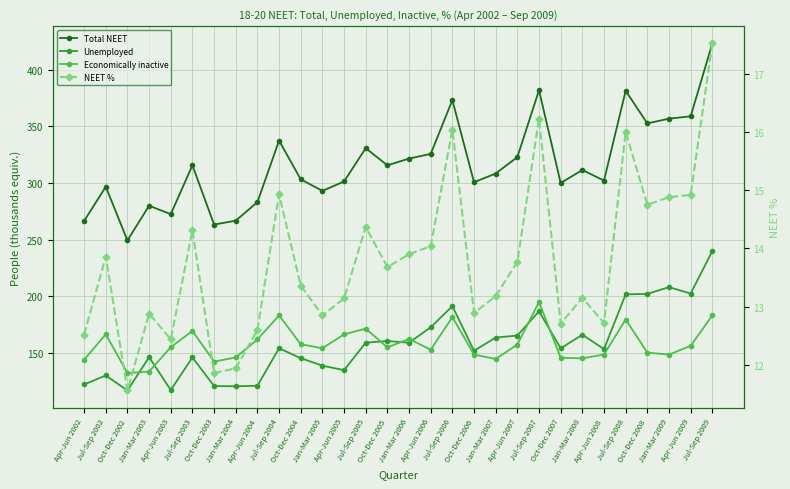

Reading left to right, list all the values displayed in this chart.

Total NEET: 266.6	296.8	249.4	280.1	272.6	315.7	263.4	266.8	283.2	337.5	303.3	293.2	301.4	330.8	315.7	321.7	325.8	373.2	300.7	308.5	323.0	382.0	300.1	311.6	302.3	381.5	352.7	356.9	359.0	423.2
Unemployed: 122.3	130.2	117.0	146.4	117.4	146.1	120.9	120.7	121.2	154.3	145.5	138.9	134.9	159.2	160.7	159.2	172.8	191.4	152.0	163.7	165.5	186.9	154.2	166.2	153.5	201.8	202.2	208.2	202.6	240.0
Economically inactive: 144.2	166.6	132.4	133.7	155.2	169.6	142.5	146.1	162.1	183.2	157.8	154.3	166.5	171.6	155.0	162.5	153.0	181.8	148.7	144.8	157.5	195.1	145.9	145.4	148.7	179.6	150.4	148.7	156.4	183.2
NEET %: 12.5	13.9	11.6	12.9	12.4	14.3	11.9	11.9	12.6	14.9	13.4	12.8	13.1	14.4	13.7	13.9	14.0	16.0	12.9	13.2	13.8	16.2	12.7	13.2	12.7	16.0	14.8	14.9	14.9	17.5